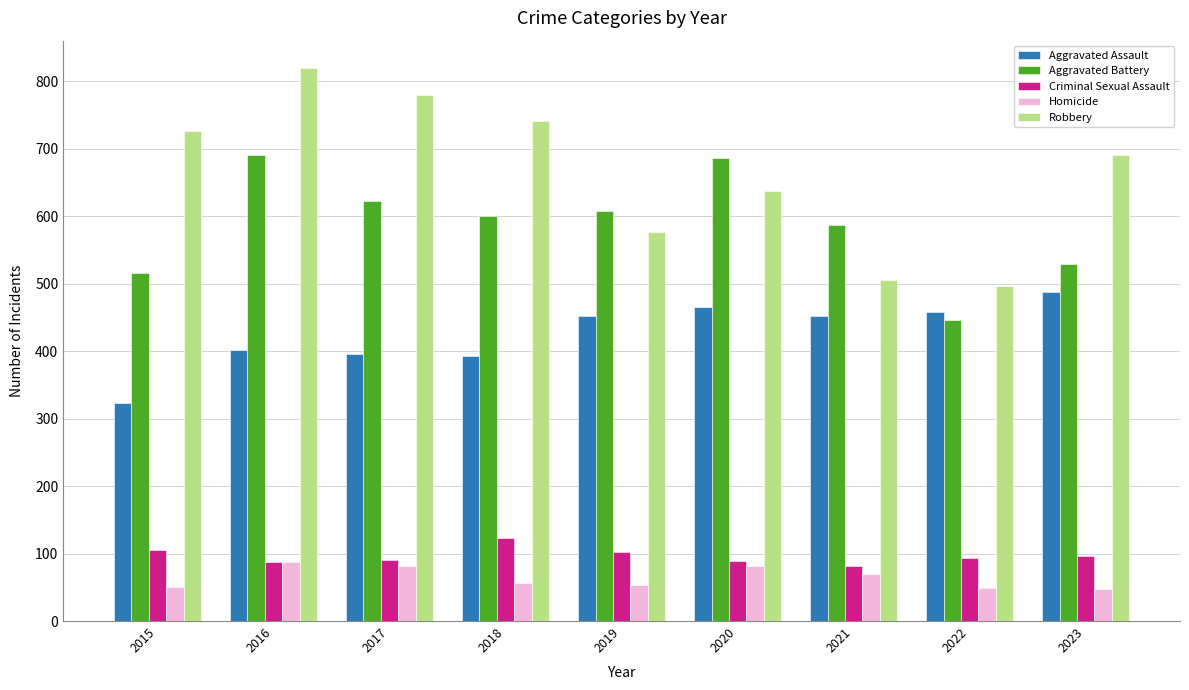

Is it true that Homicide equals 29 at 2016?

False